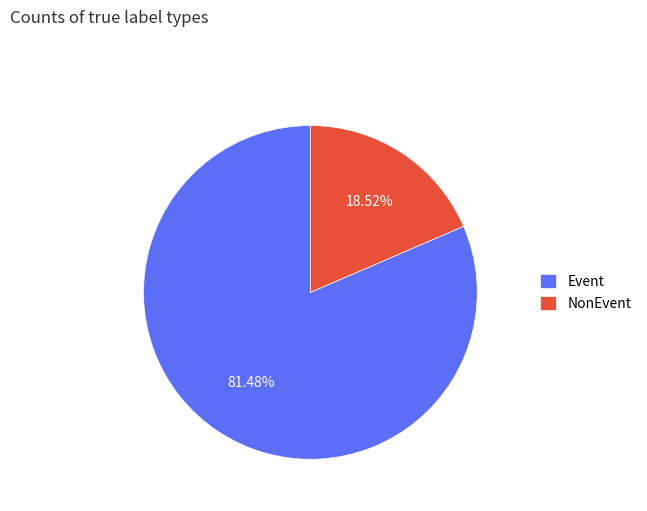

To the nearest percent, what percentage of the pie is NonEvent?

19%